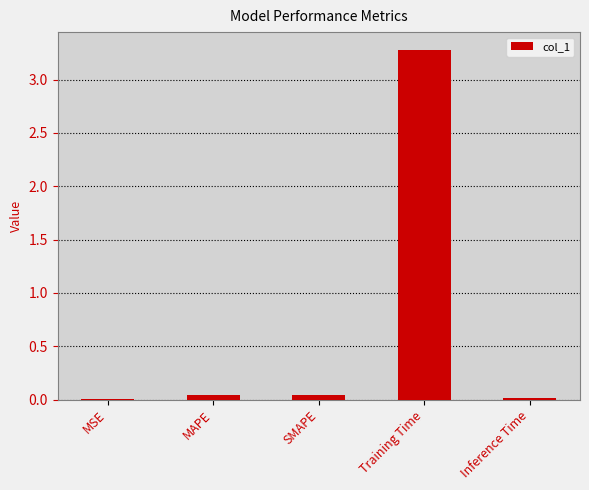

At which category does the chart reach its peak across all series?

Training Time